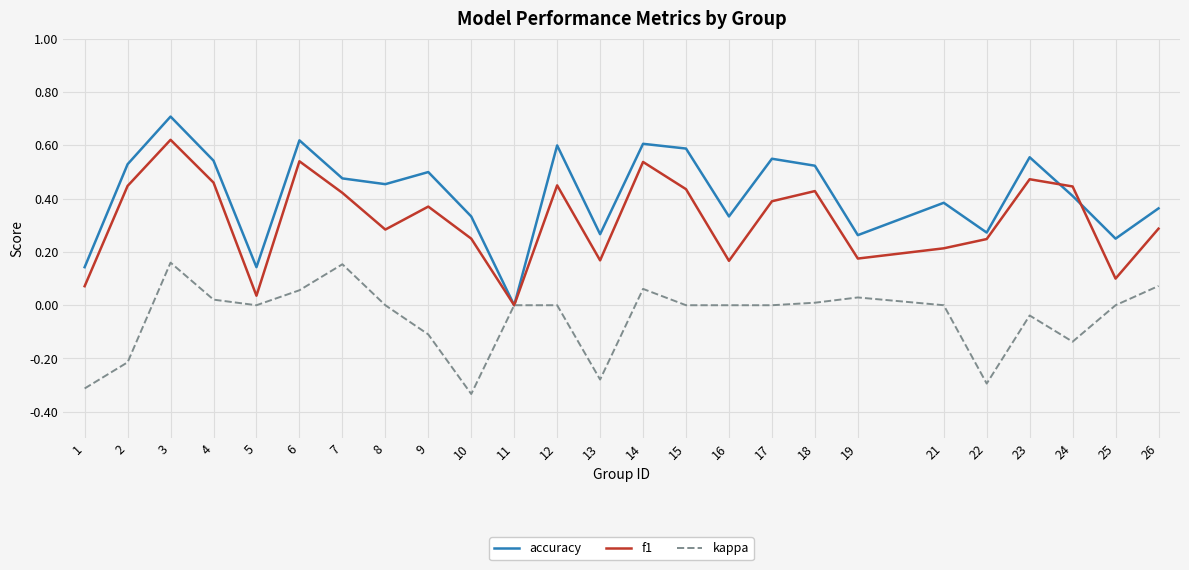

Does the chart display data point markers on the line(s)?

No